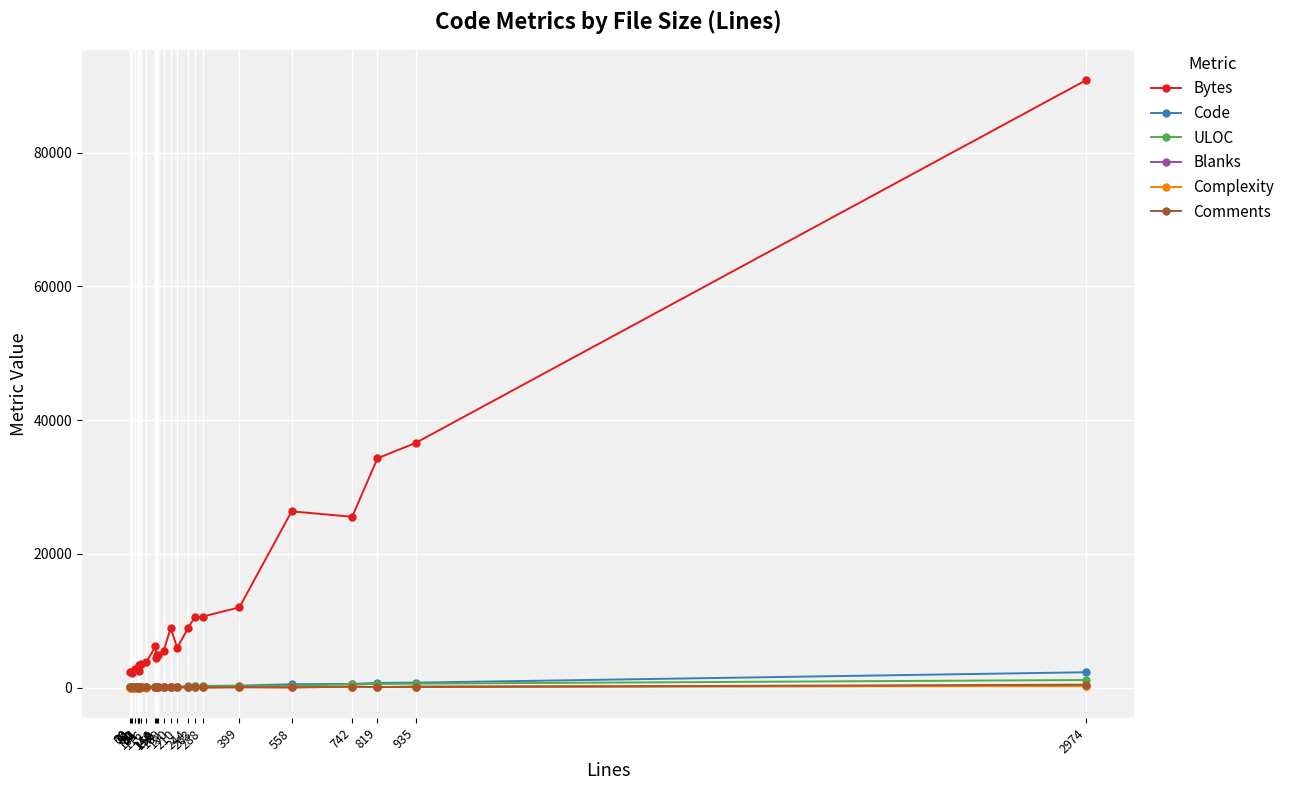

Which series has the widest spread of values?

Bytes